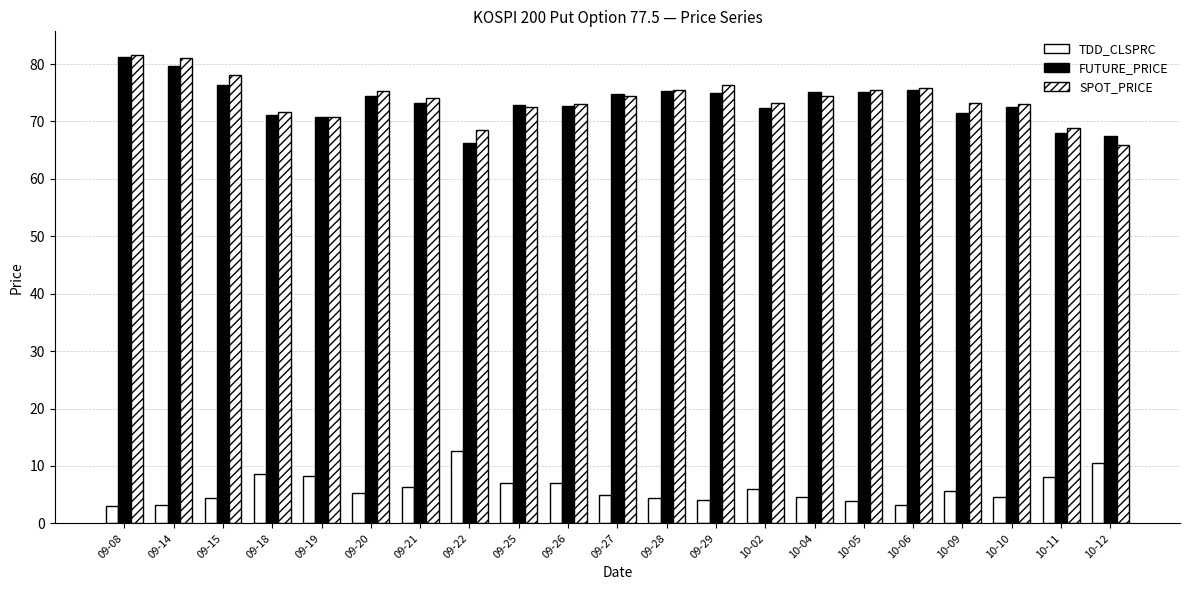

At which category is the sum across all series the highest?

09-08